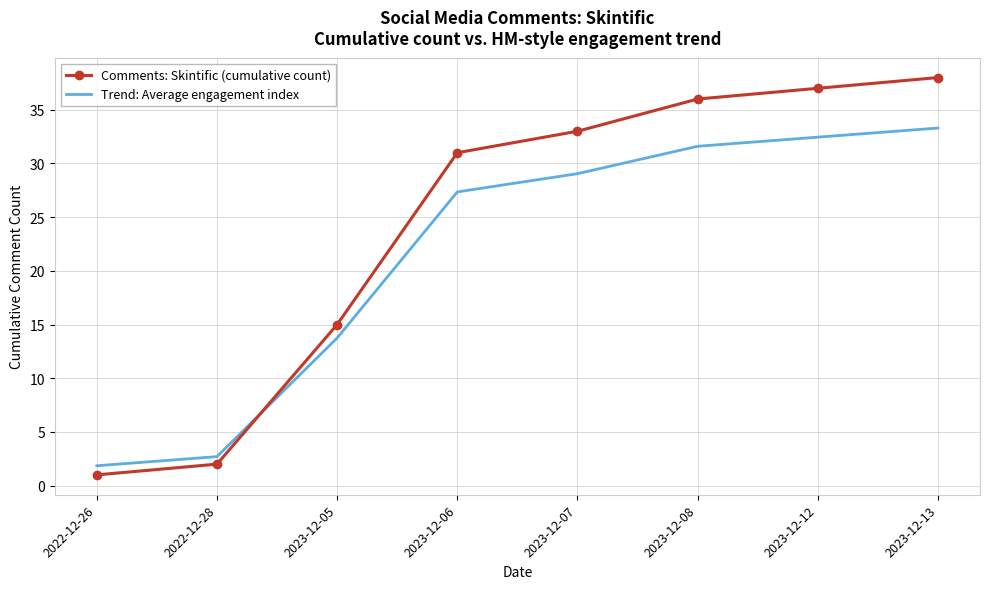

What is the total value across all series at 2023-12-05?

28.8